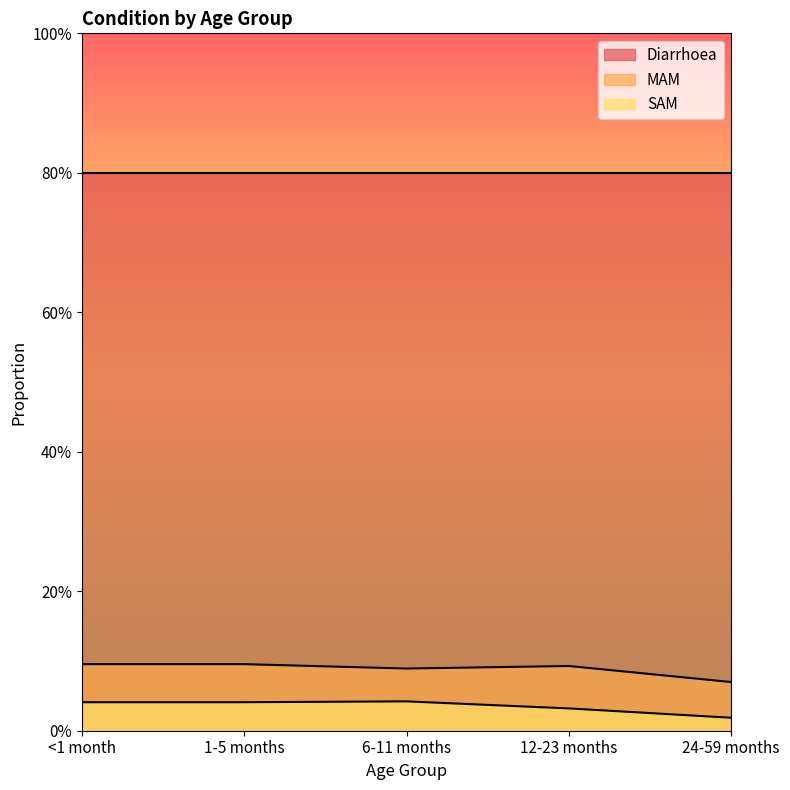

At which label does SAM reach its peak?

6-11 months